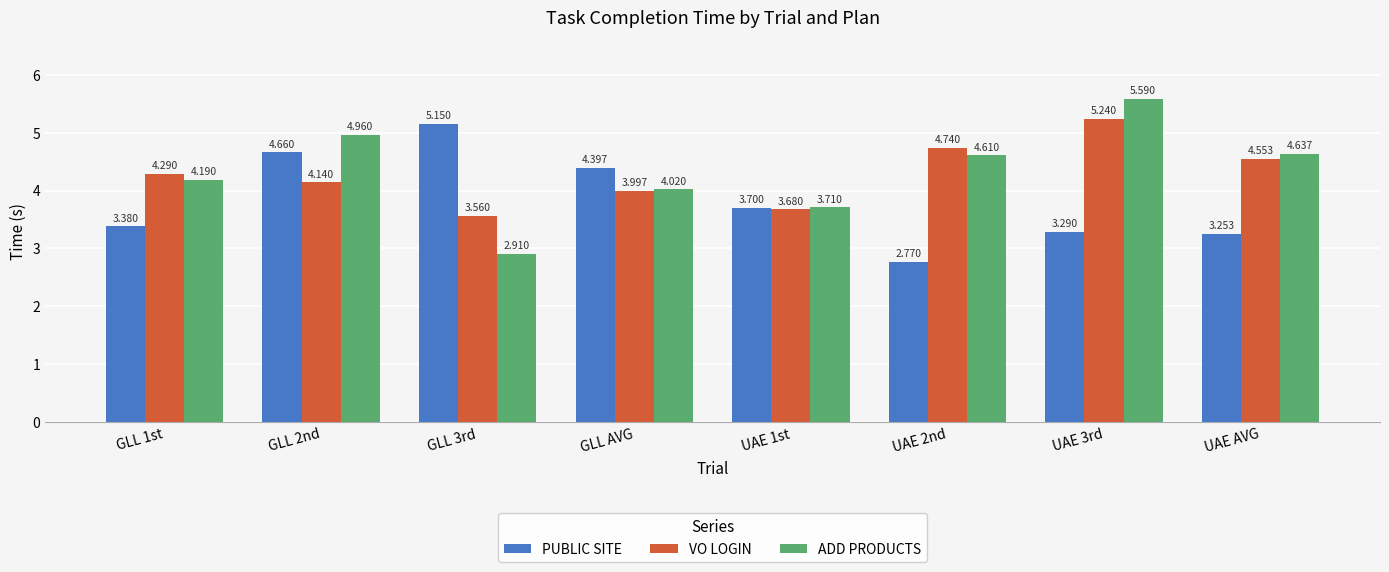

The value of VO LOGIN at GLL 2nd is 1.2. True or false?

False